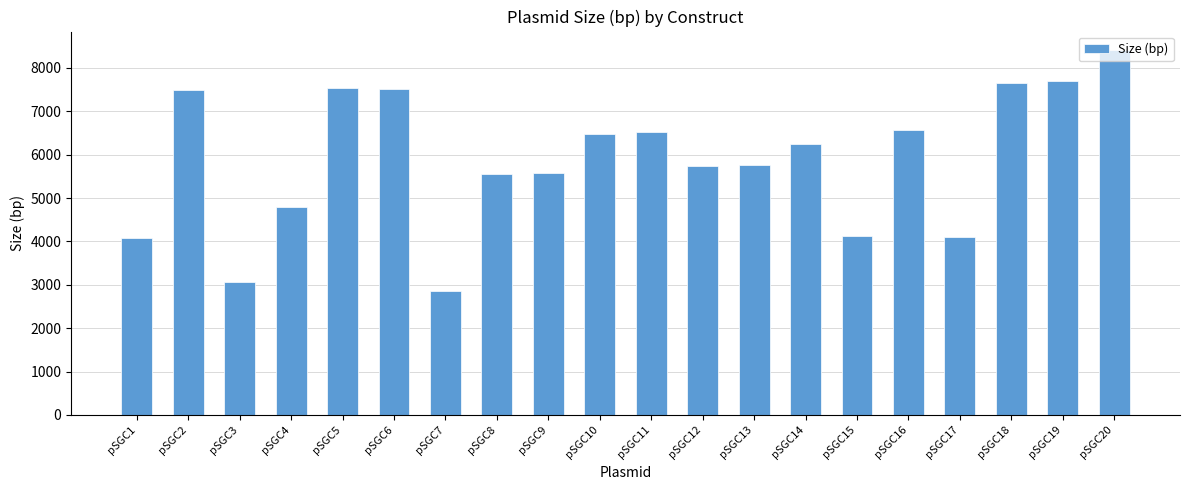

True or false: the data shows 4089 at pSGC1.

True